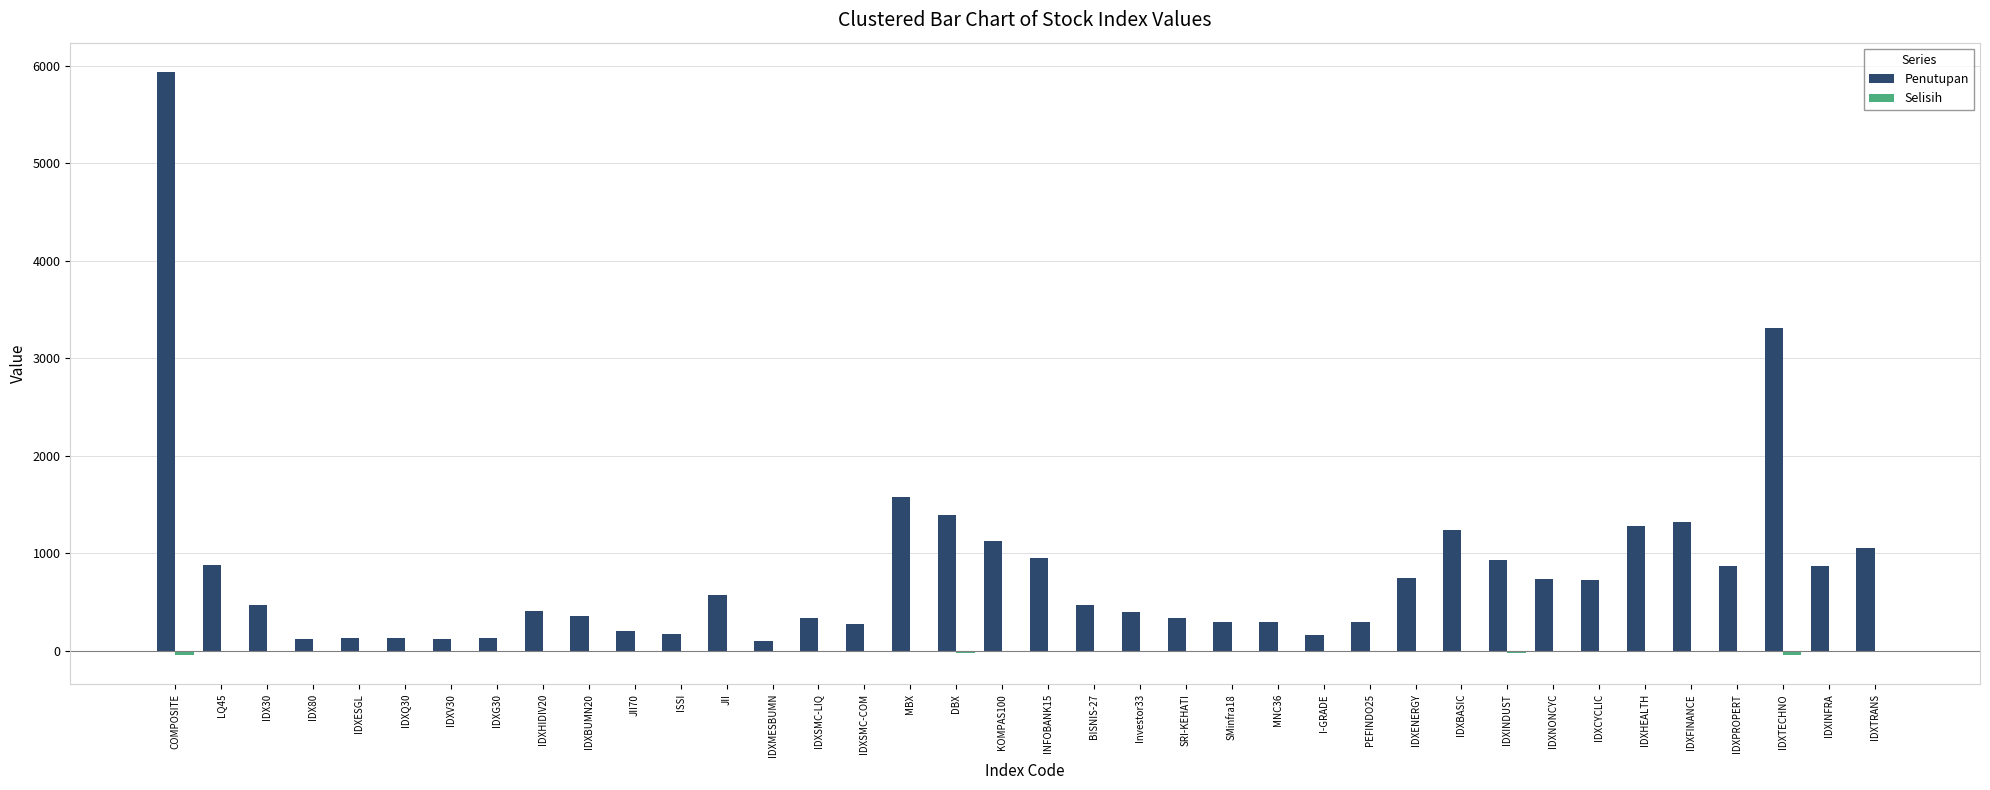

What is the average value of the Penutupan series?

810.3